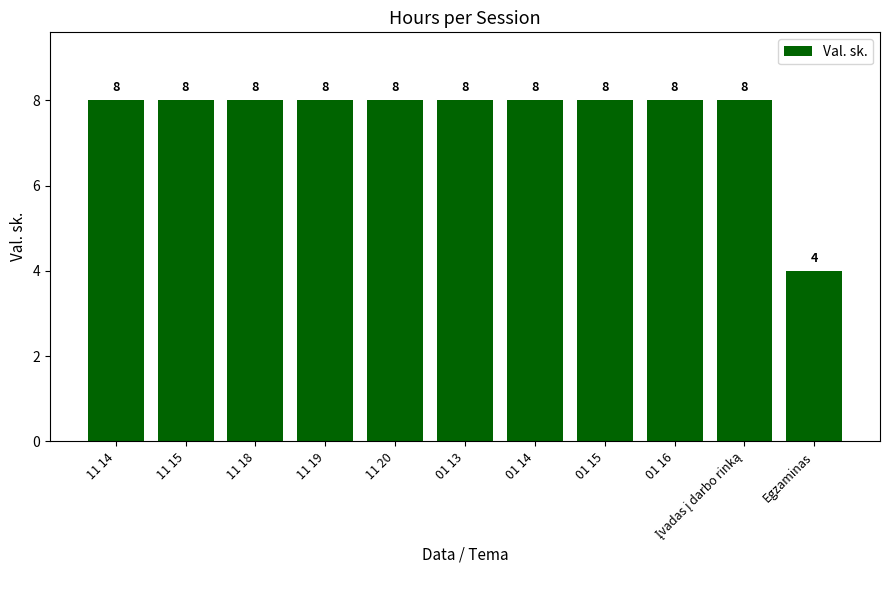

True or false: the data shows 14 at 11 19.

False